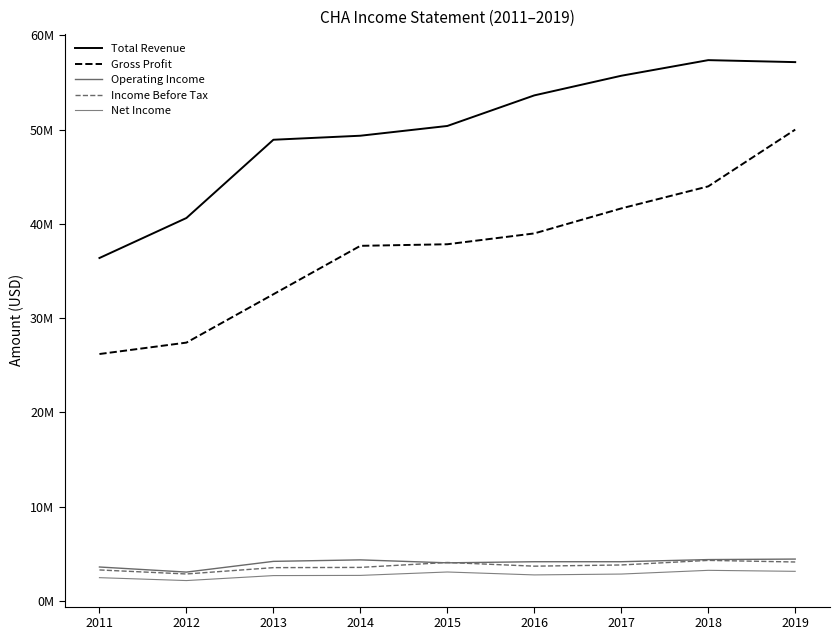

What is the total value across all series at 2014?

97573100